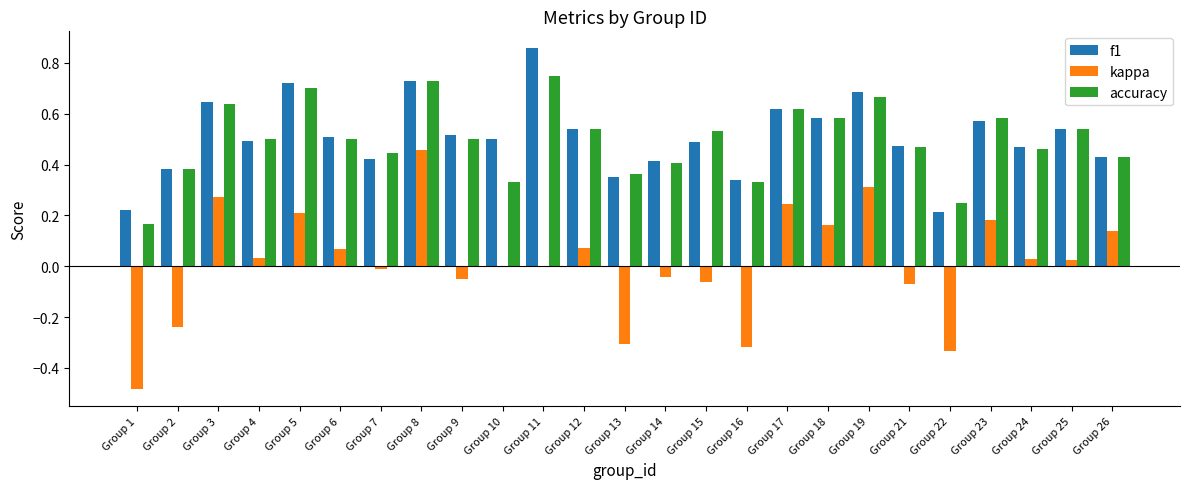

Which category has the highest value across all series?

Group 11